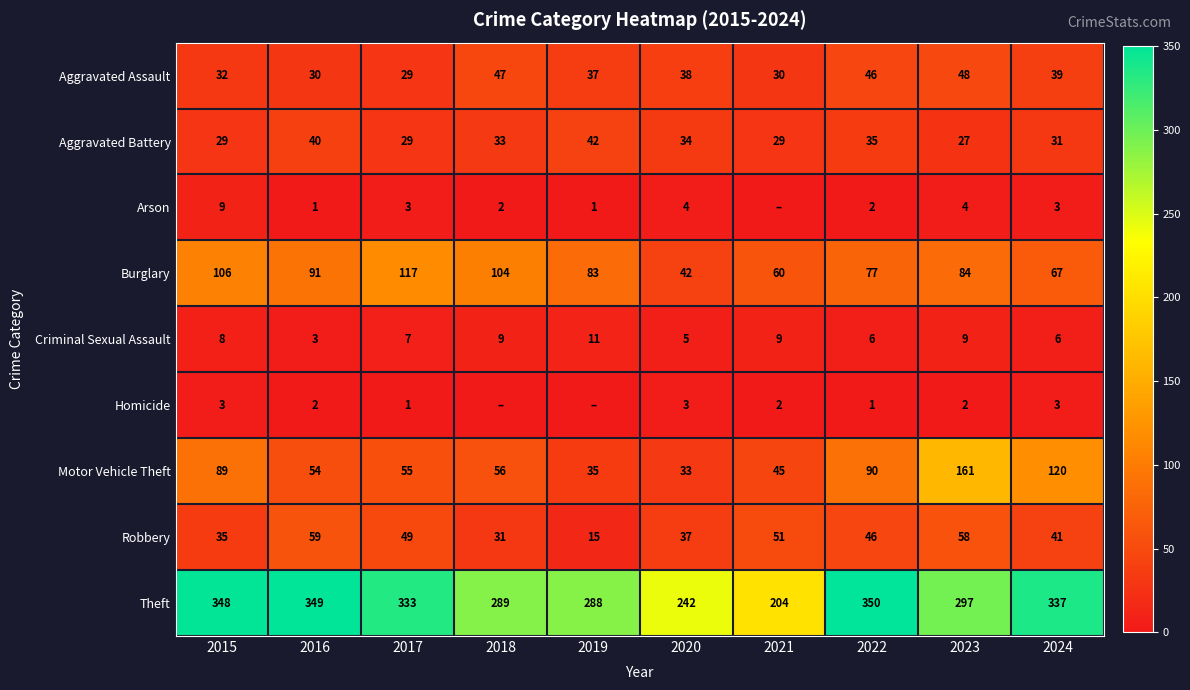

The value of Motor Vehicle Theft at 2023 is 161. True or false?

True